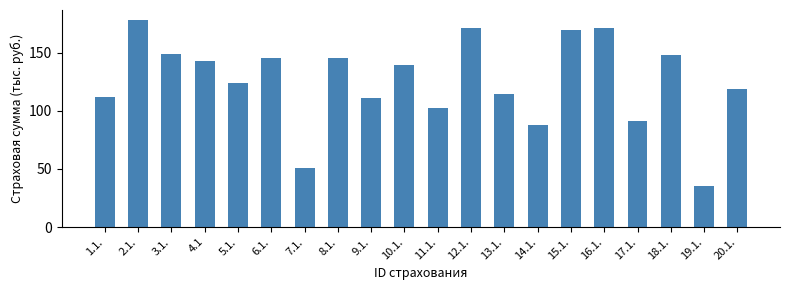

True or false: the data shows 53.2 at 15.1..

False